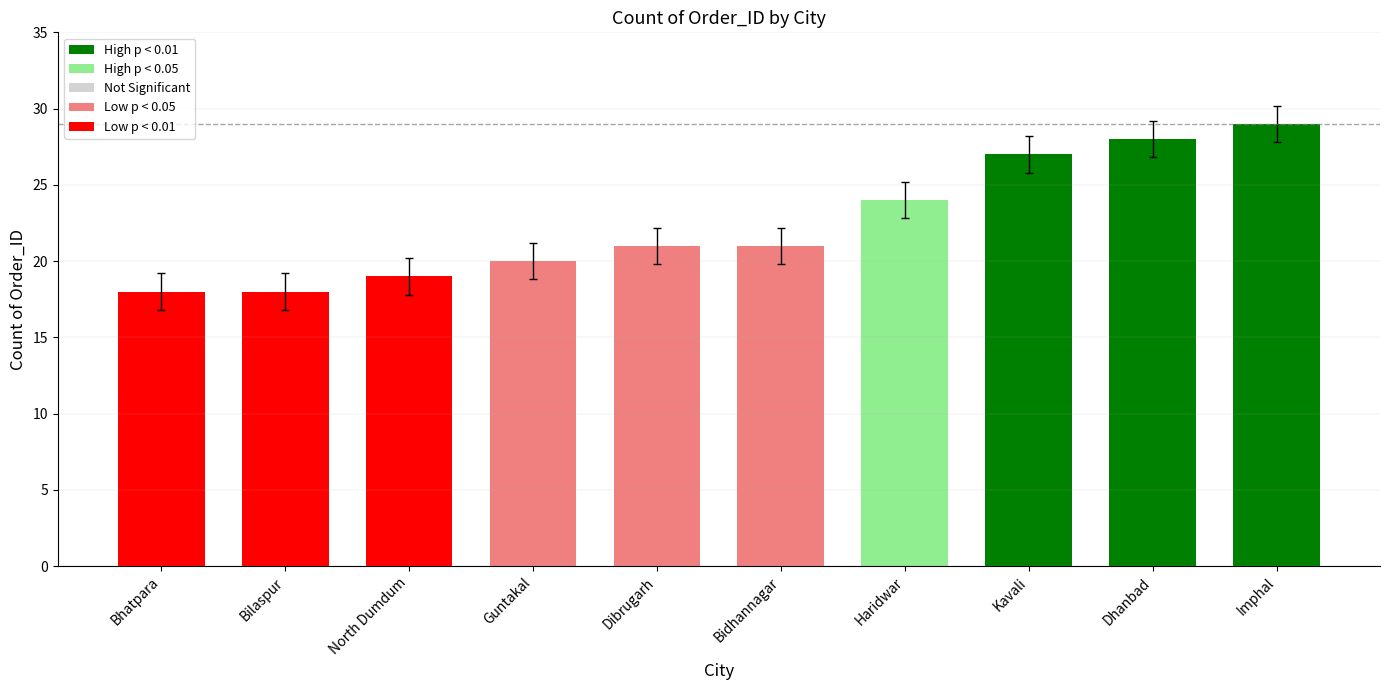

Reading right to left, transcribe all the data shown in this chart.

Imphal=29	Dhanbad=28	Kavali=27	Haridwar=24	Bidhannagar=21	Dibrugarh=21	Guntakal=20	North Dumdum=19	Bilaspur=18	Bhatpara=18